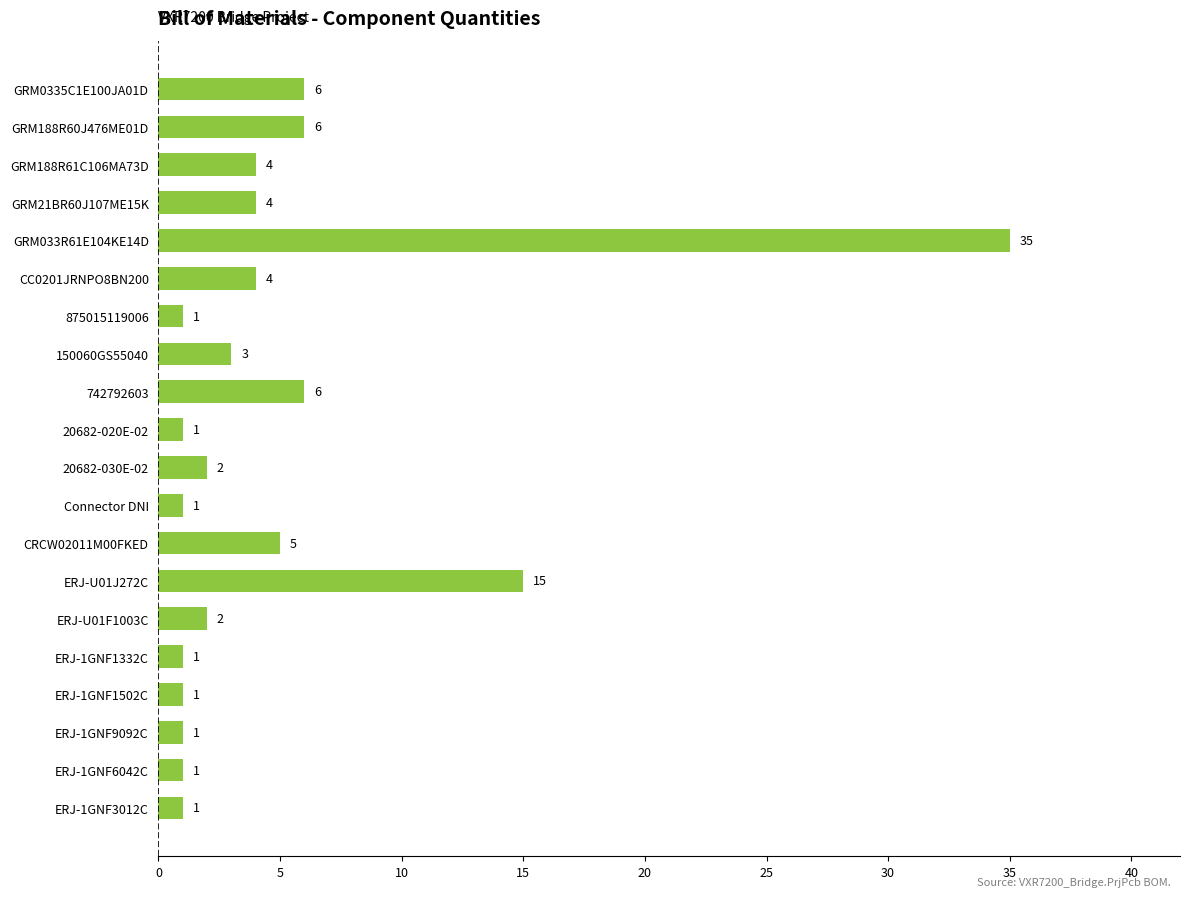

Between Connector DNI and 150060GS55040, which is larger?

150060GS55040